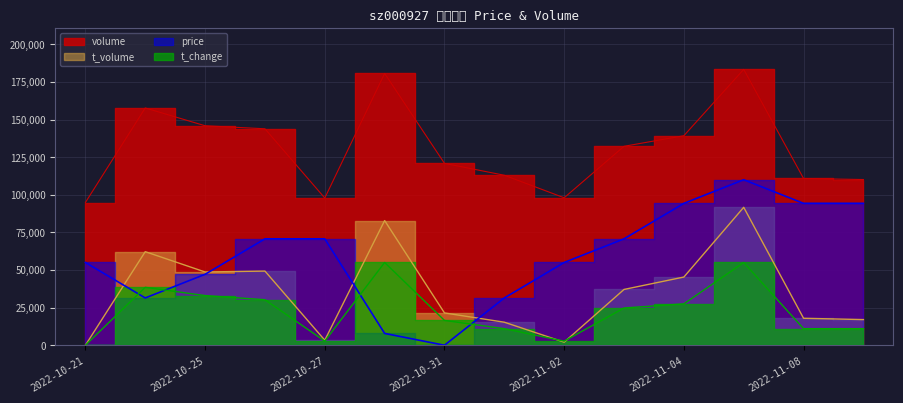

Which series has the widest spread of values?

price